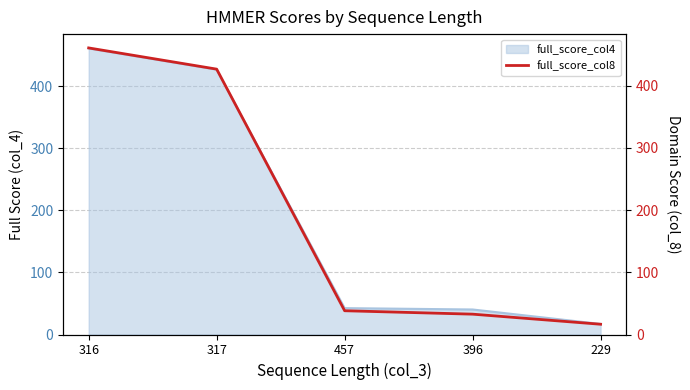

Which has a higher value, 457 or 229?

457